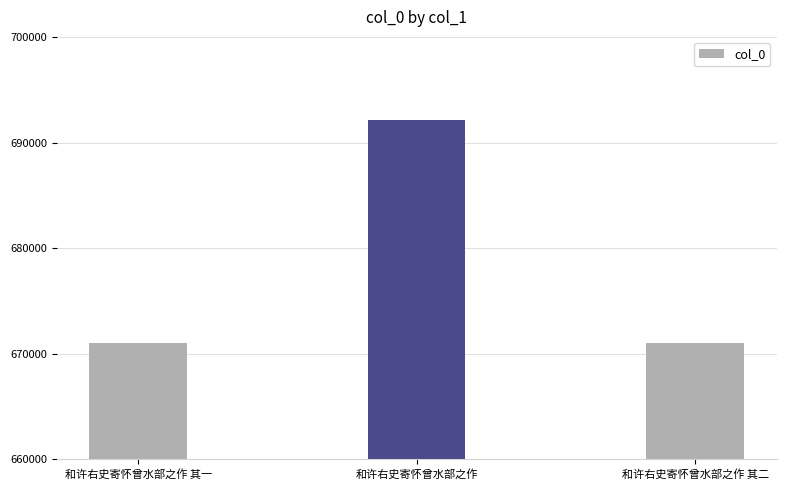

Read the value at 和许右史寄怀曾水部之作 其二.

671029